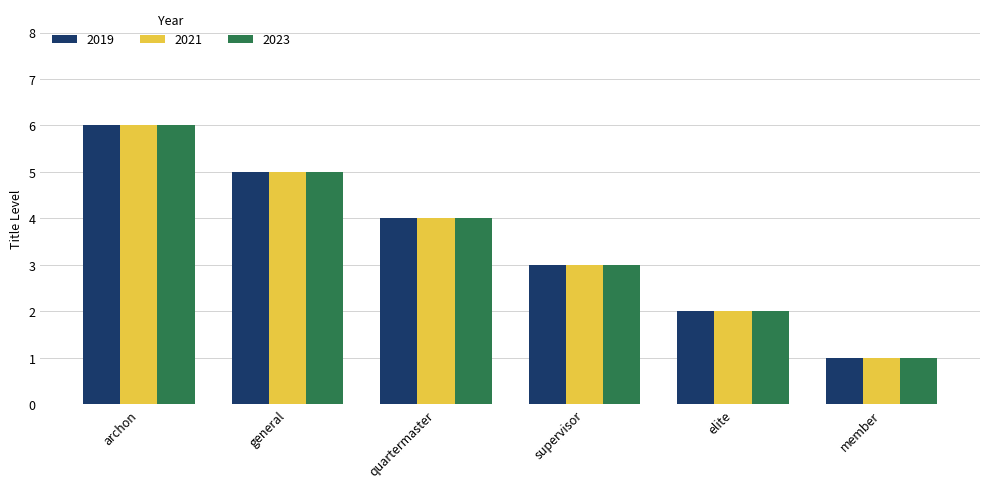

List the labels in order of 2019 value, largest first.

archon, general, quartermaster, supervisor, elite, member